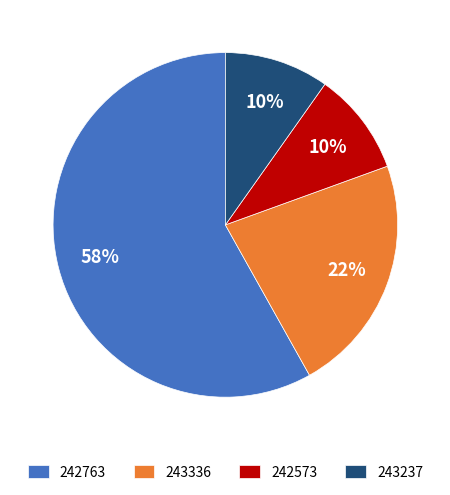

To the nearest percent, what is the difference between the largest and smallest slice percentages?

48%